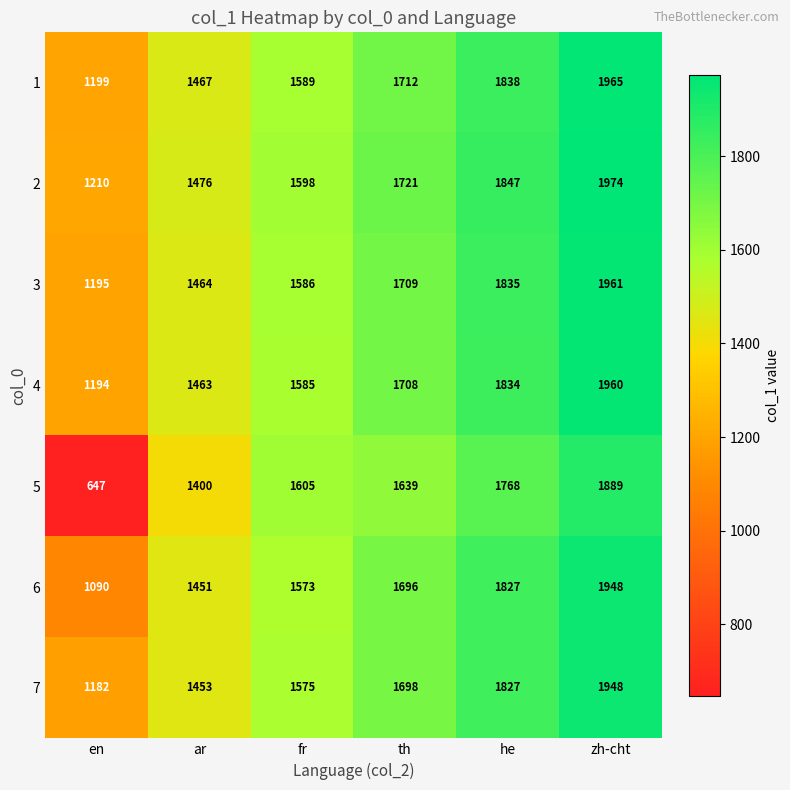

What is the sum of all 2 values?

9826